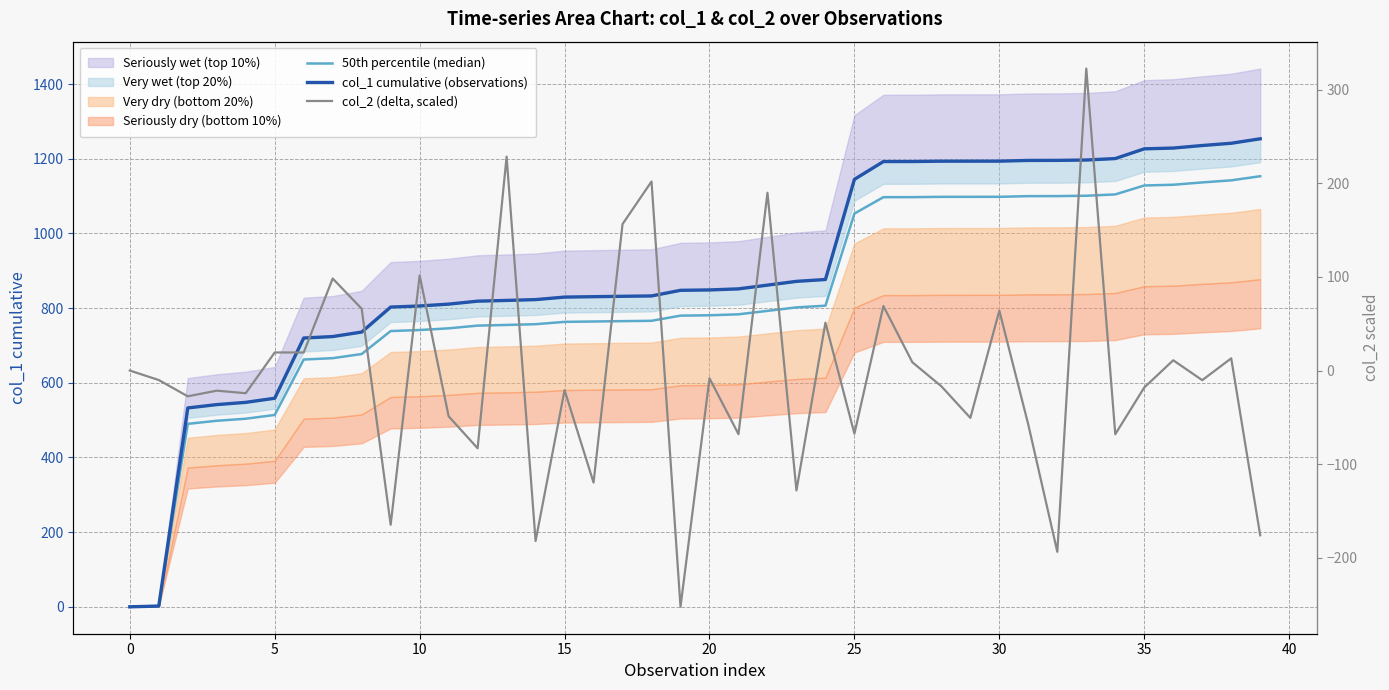

List the series in order of their peak value, highest first.

col_1 cumulative (observations), 50th percentile (median), col_2 (delta, scaled)